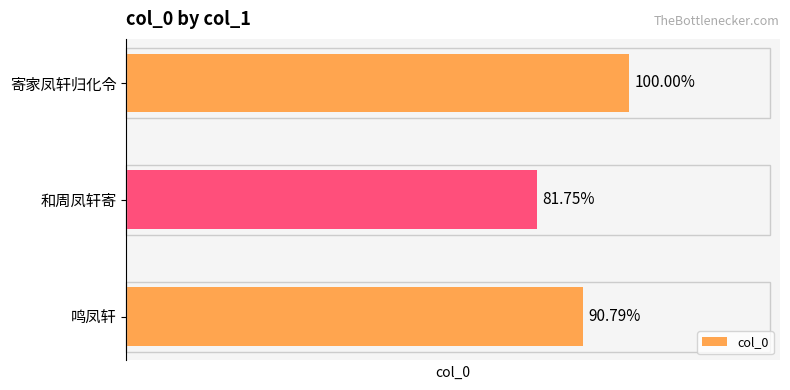

Rank the categories by value from highest to lowest.

寄家凤轩归化令, 鸣凤轩, 和周凤轩寄